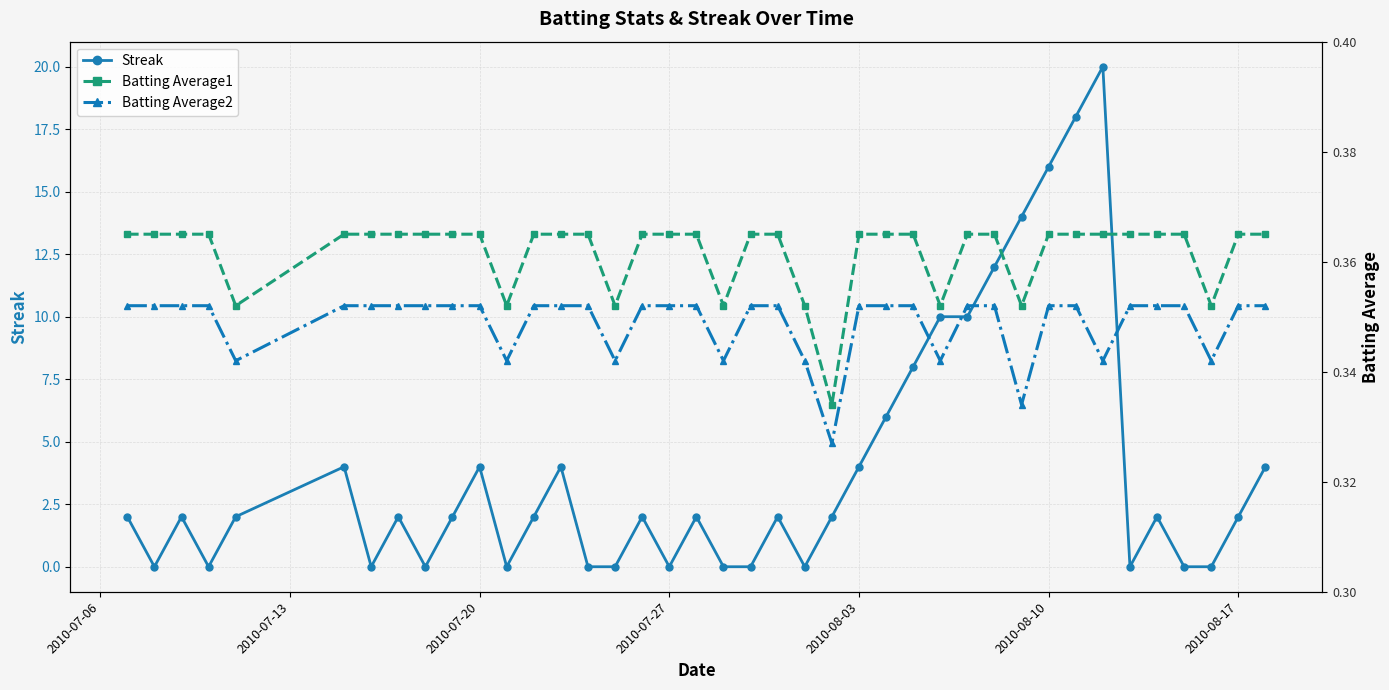

True or false: Streak has more than 0 points higher than both neighbors.

True